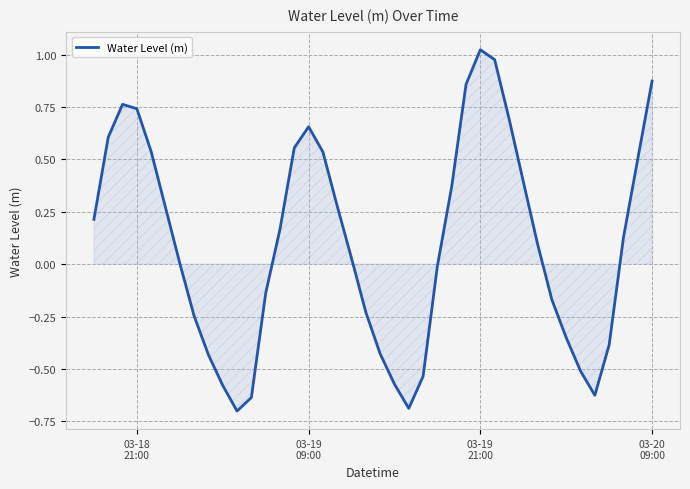

How many distinct data groups are displayed?

1